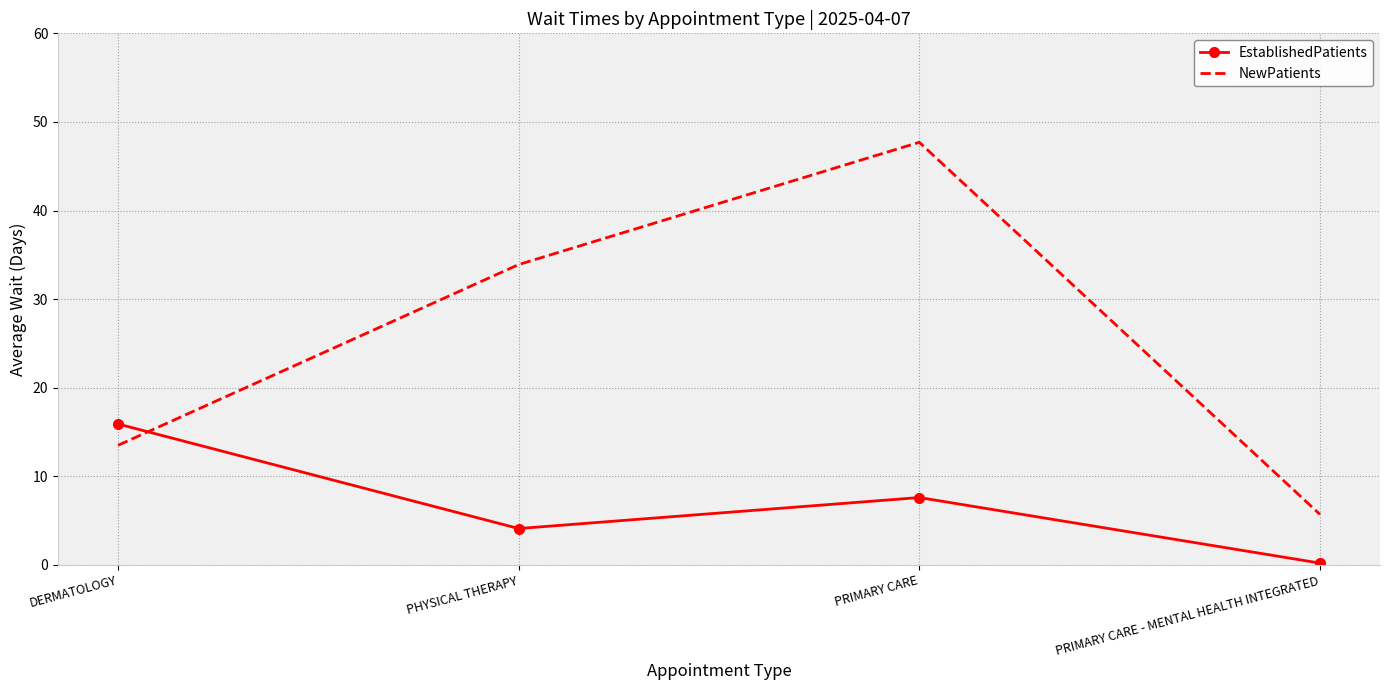

How many times do EstablishedPatients and NewPatients cross each other?

1